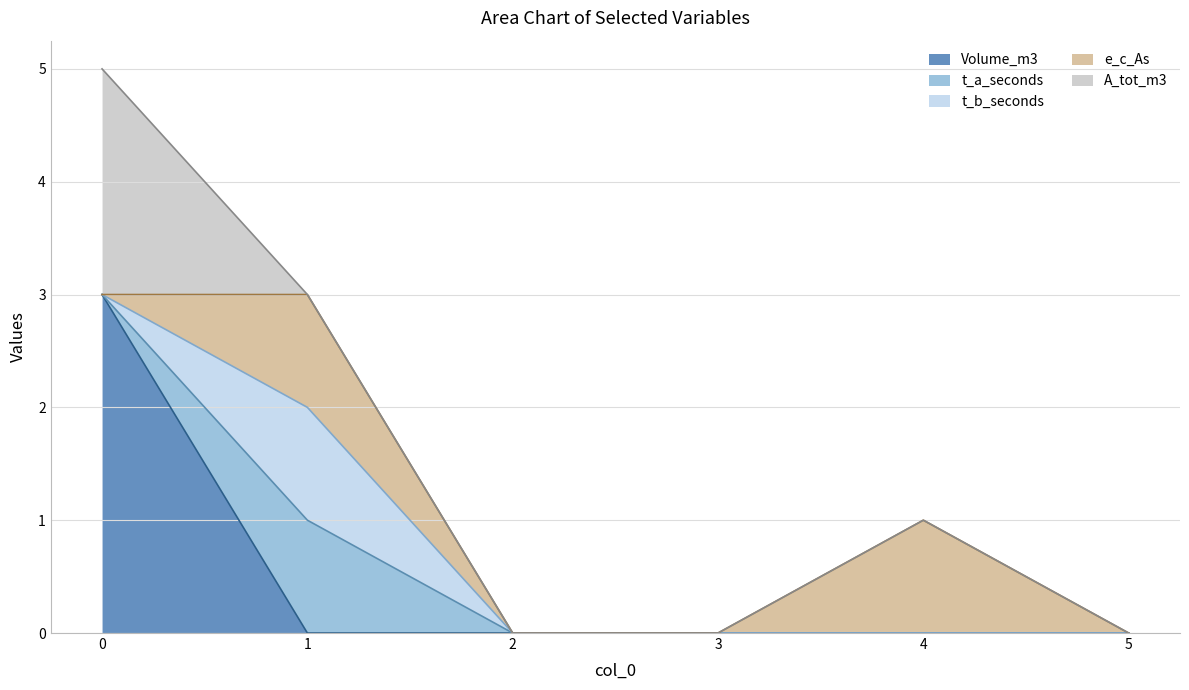

What is the difference between the maximum and second lowest values in the A_tot_m3 series?

2